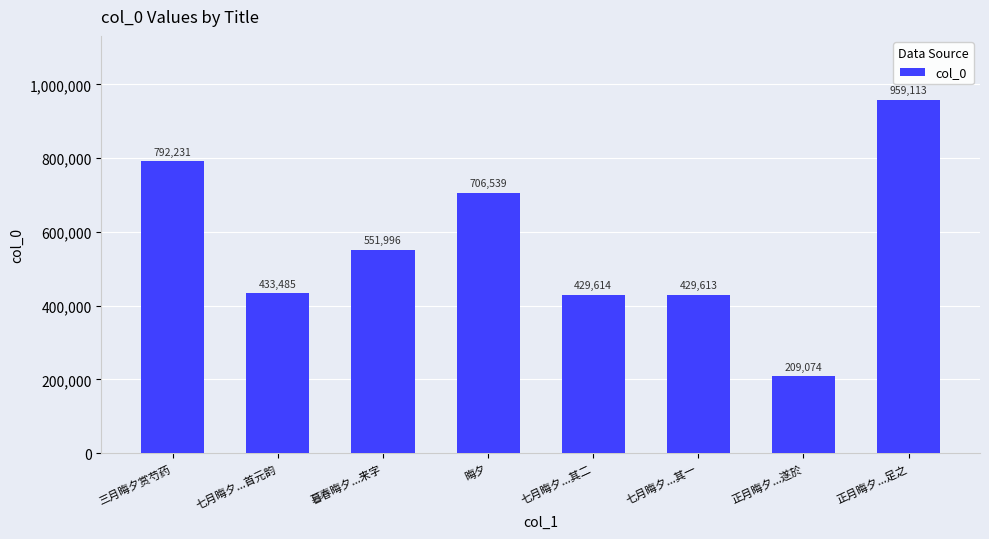

What is the greatest value displayed?

959113